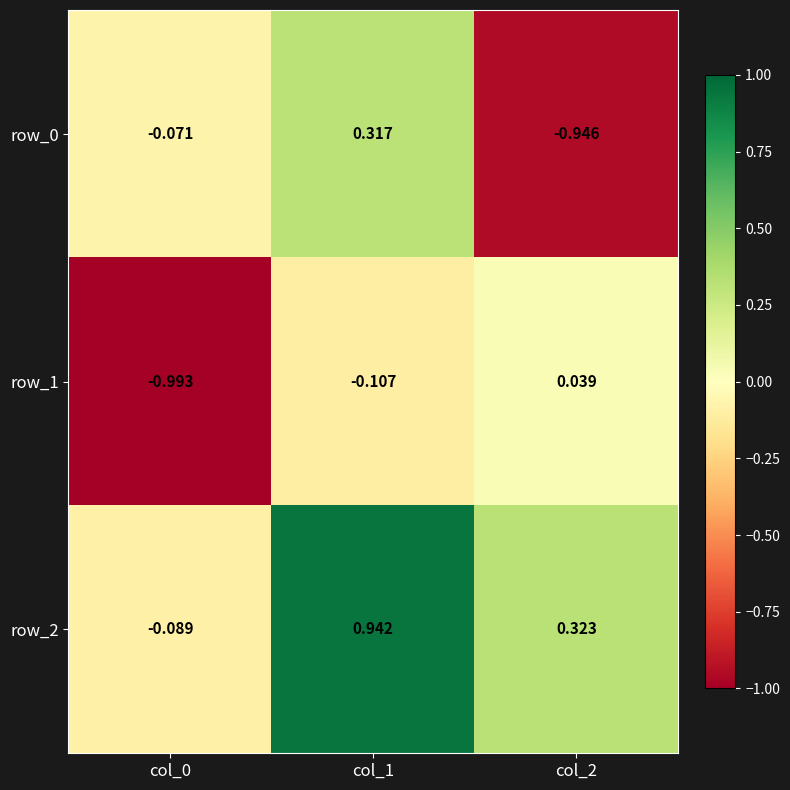

Is the value of row_1 at col_1 greater than the value of row_0 at col_2?

Yes